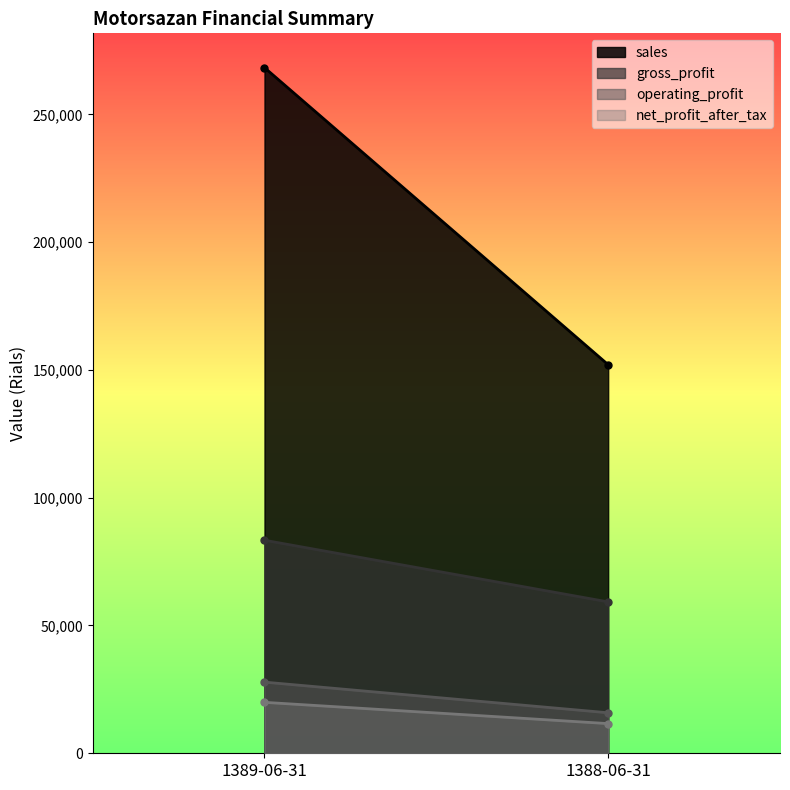

Reading right to left, extract all data points from this chart.

sales: 152037	268264
gross_profit: 59228	83350
operating_profit: 15848	27838
net_profit_after_tax: 11610	19933